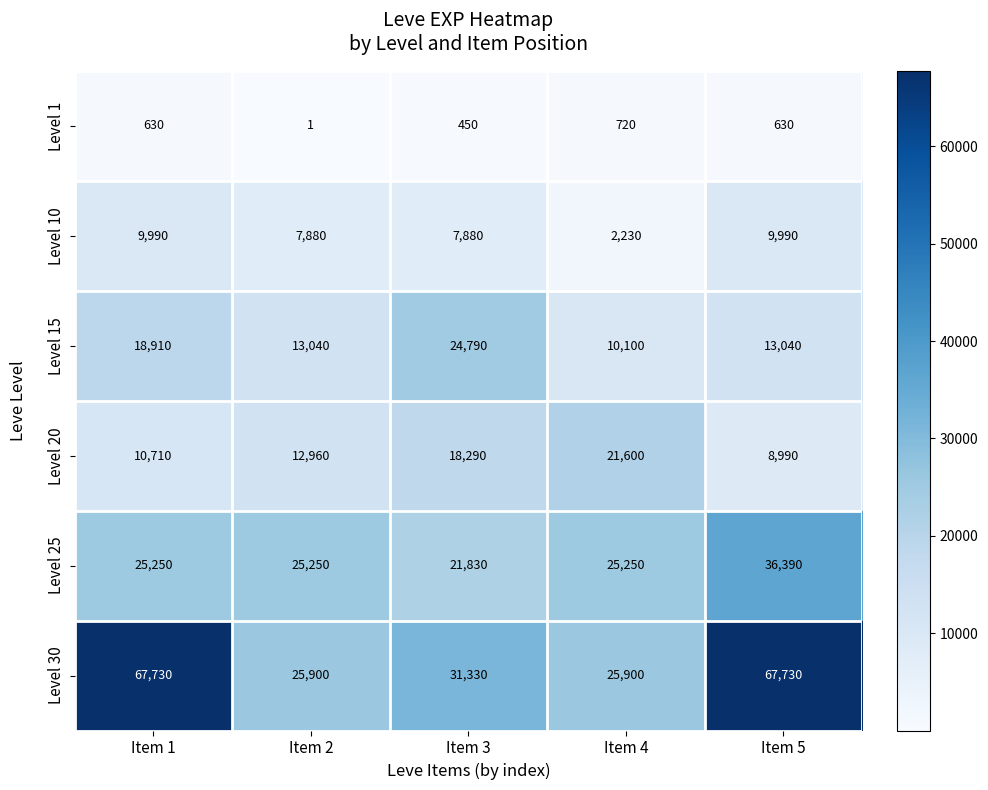

At which category is the sum across all series the highest?

Item 5